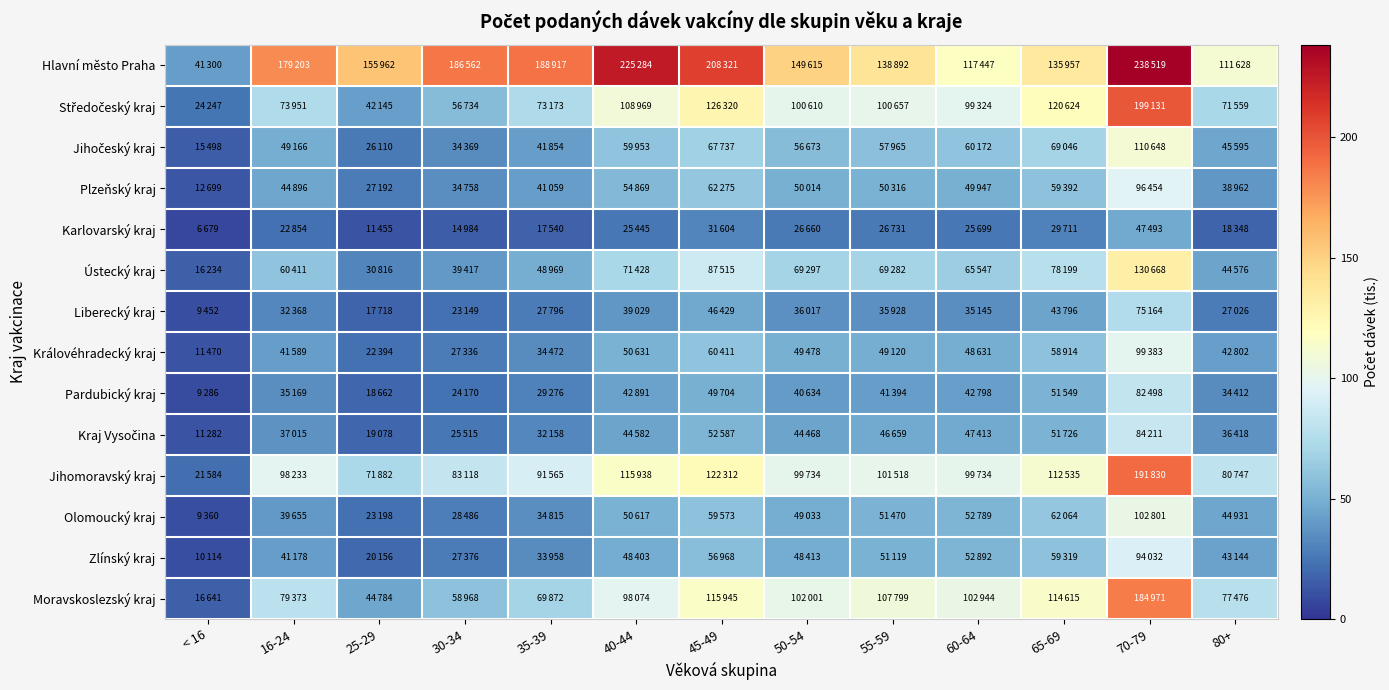

What is the spread (max minus min) of values at 45-49?

176.7